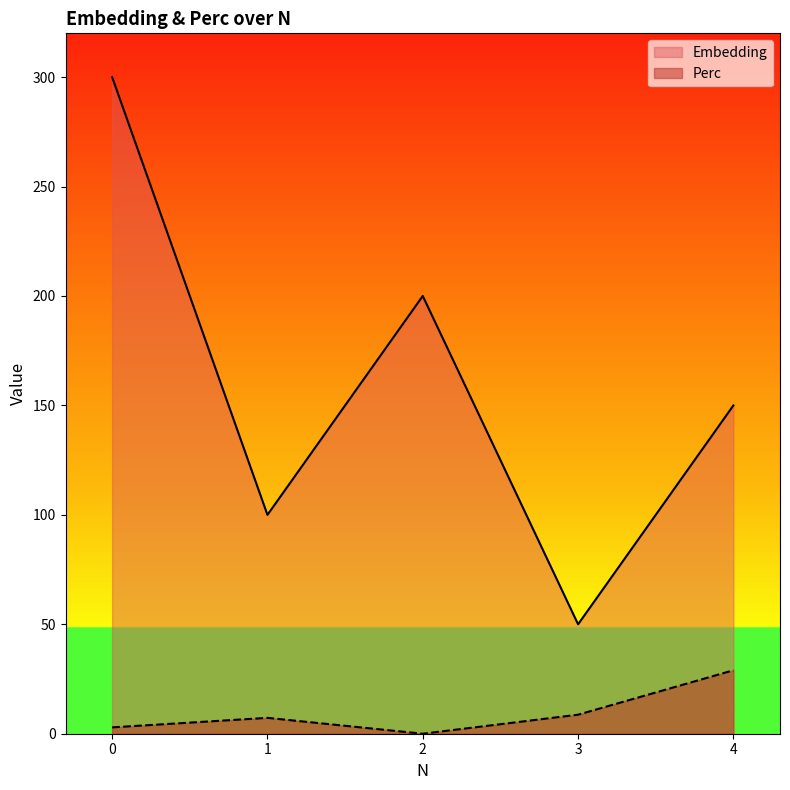

How many lines are shown in the chart?

2